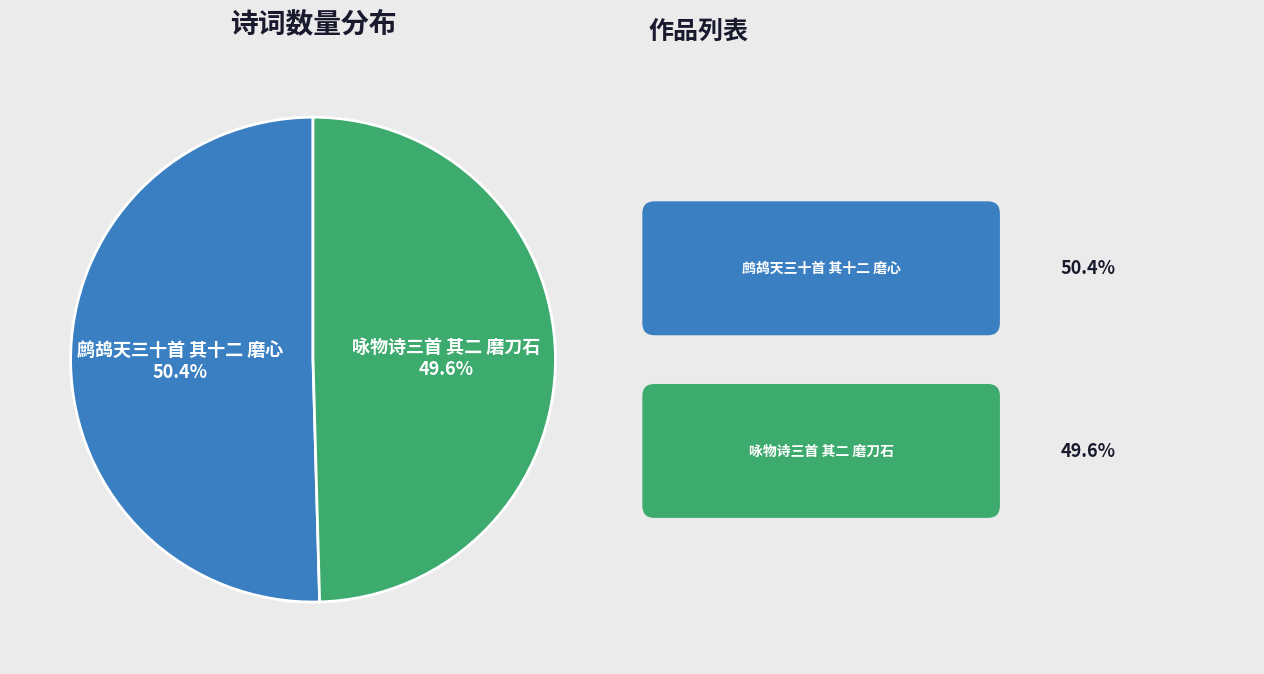

Which slice is the smallest?

咏物诗三首 其二 磨刀石